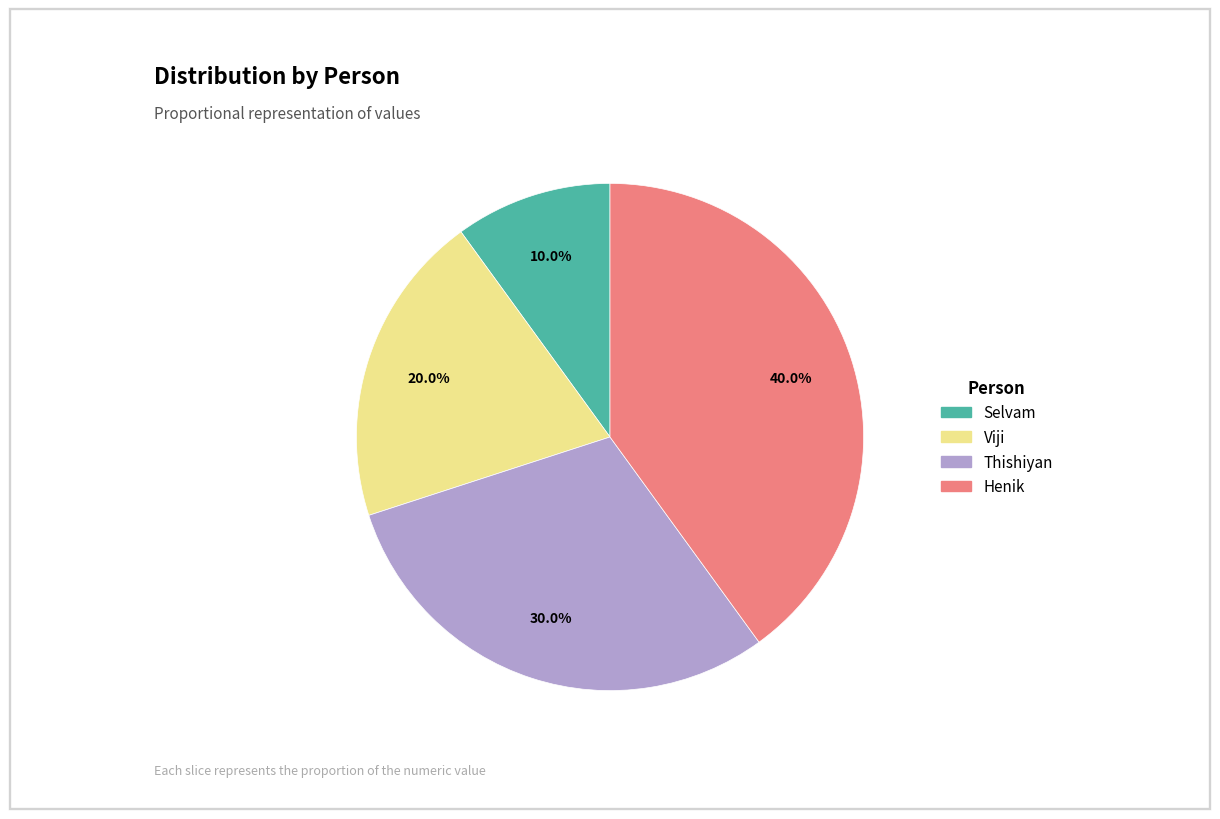

Rank the categories by value from highest to lowest.

Henik, Thishiyan, Viji, Selvam